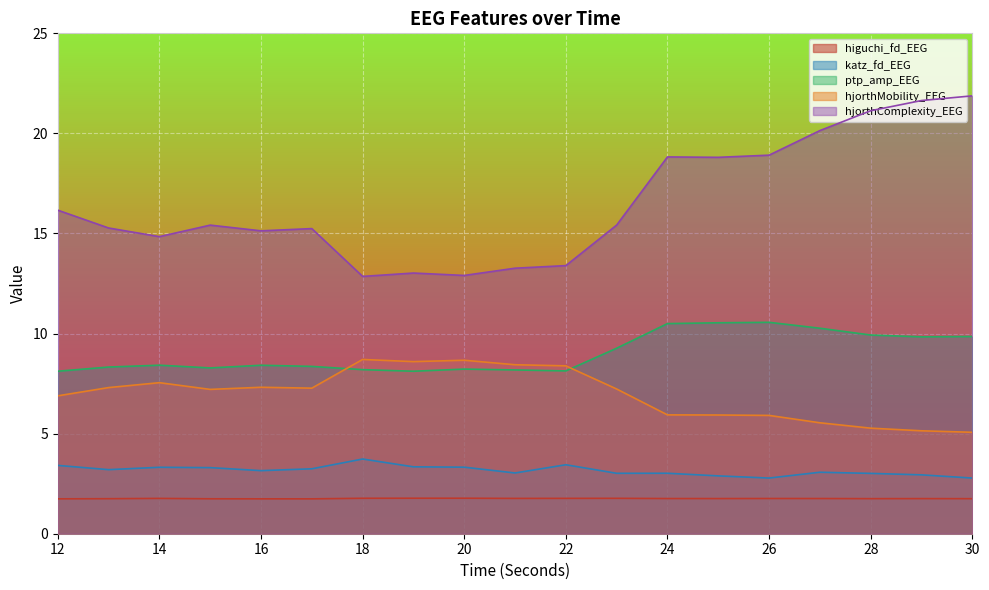

What is the value of the katz_fd_EEG point at the 1st from the left?

3.4